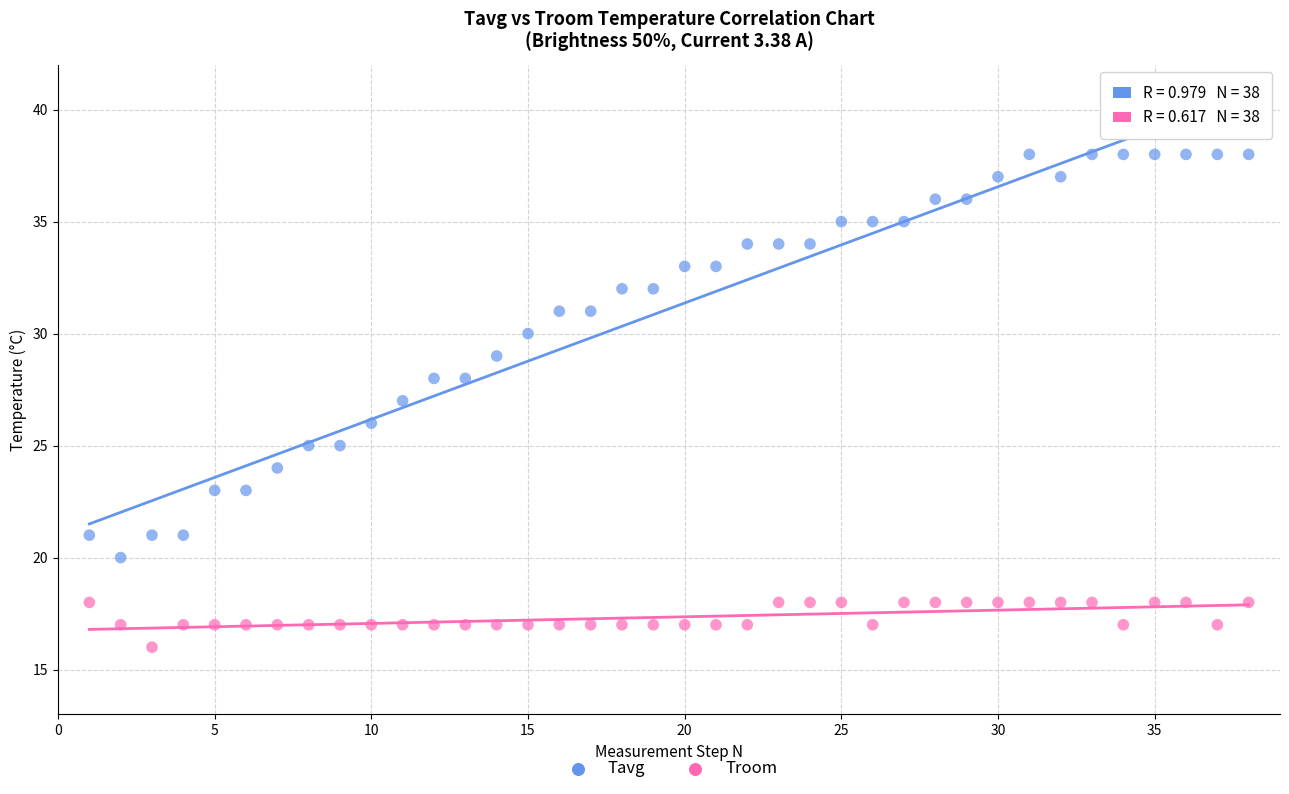

Across all data points, what is the range of X values (max minus min)?

37